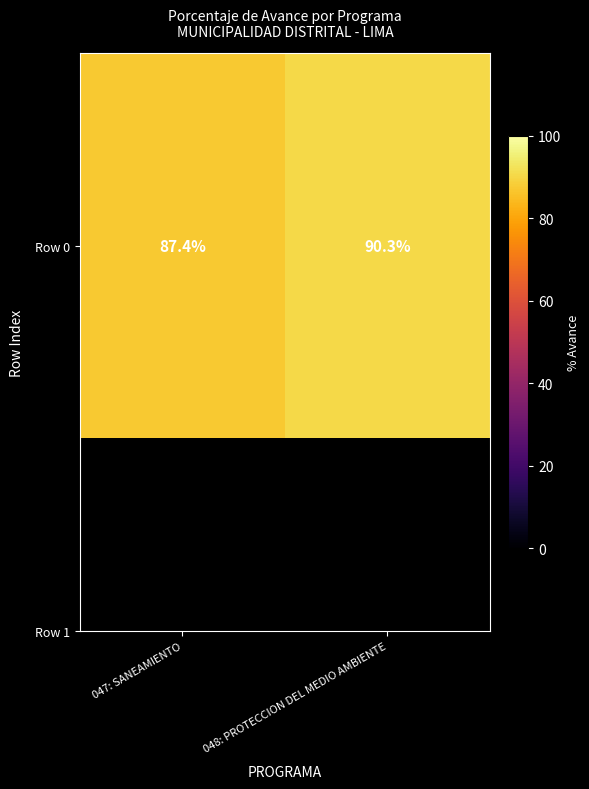

Reading right to left, extract all data points from this chart.

90.3	87.4